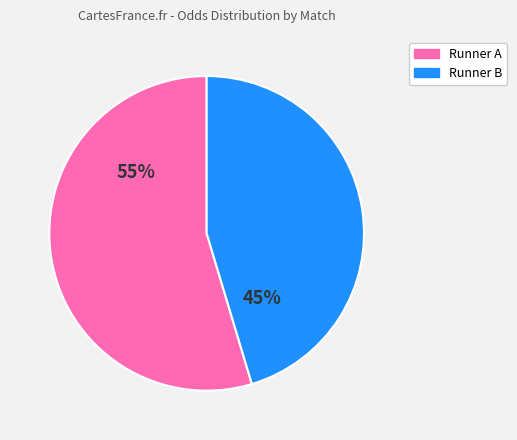

Does any single category account for the majority?

Yes